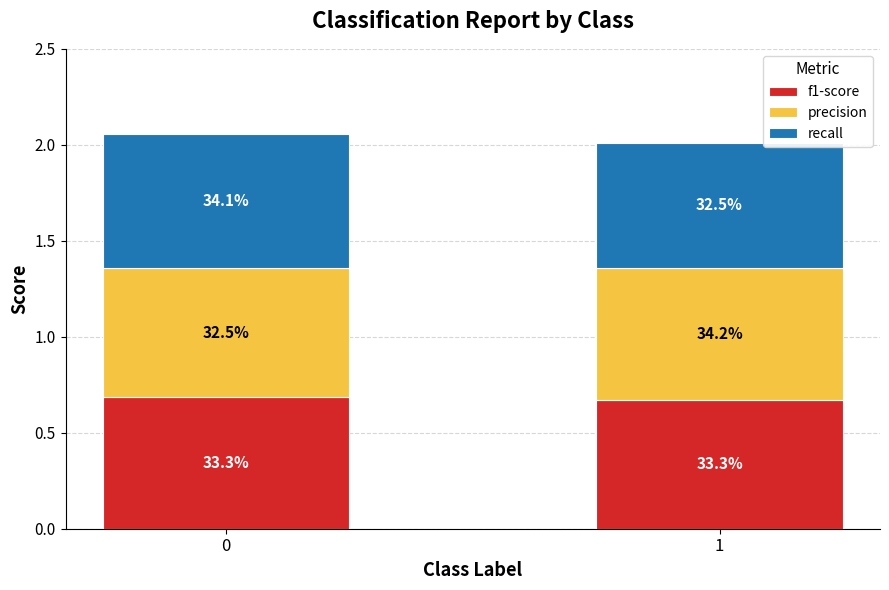

Does the chart contain any negative values?

No